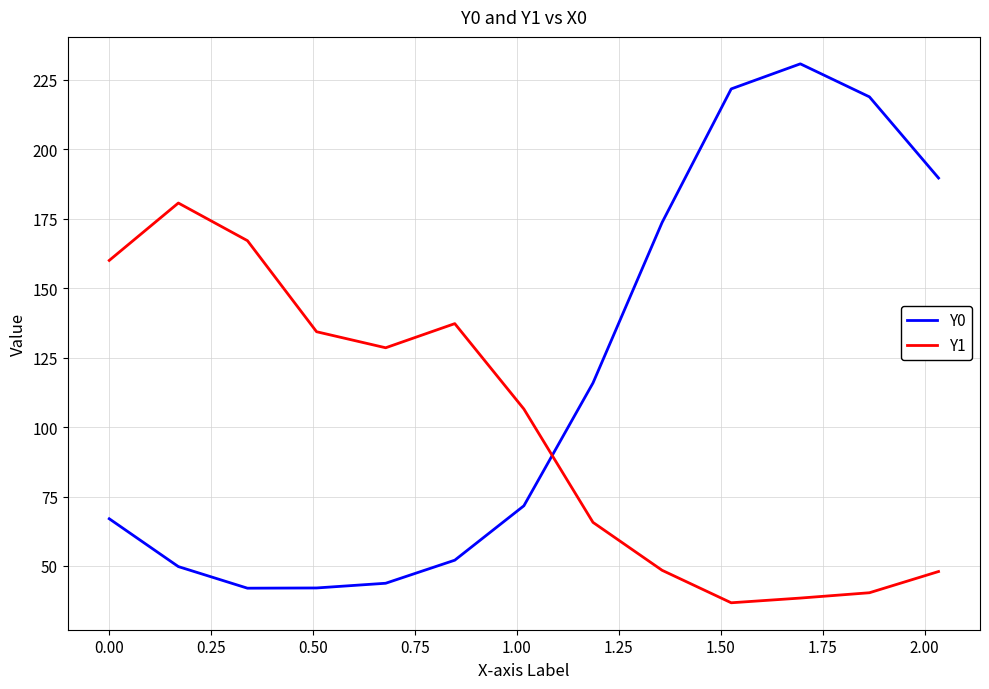

List the series in order of their overall mean, highest first.

Y0, Y1